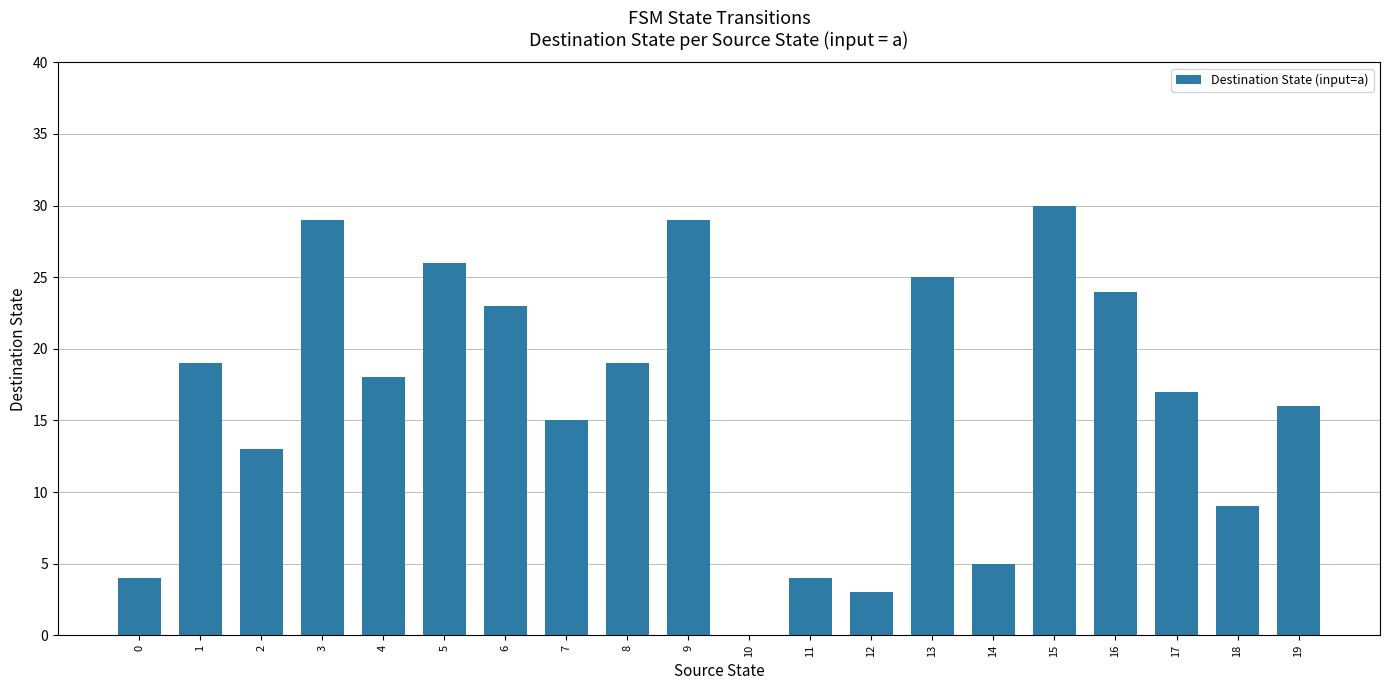

True or false: the data shows 23 at 6.

True